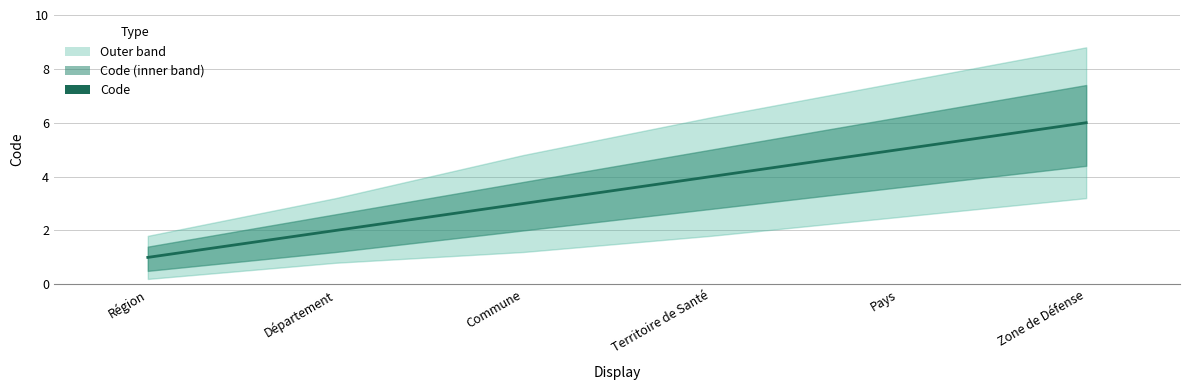

Which label corresponds to the largest value in the chart?

Zone de Défense